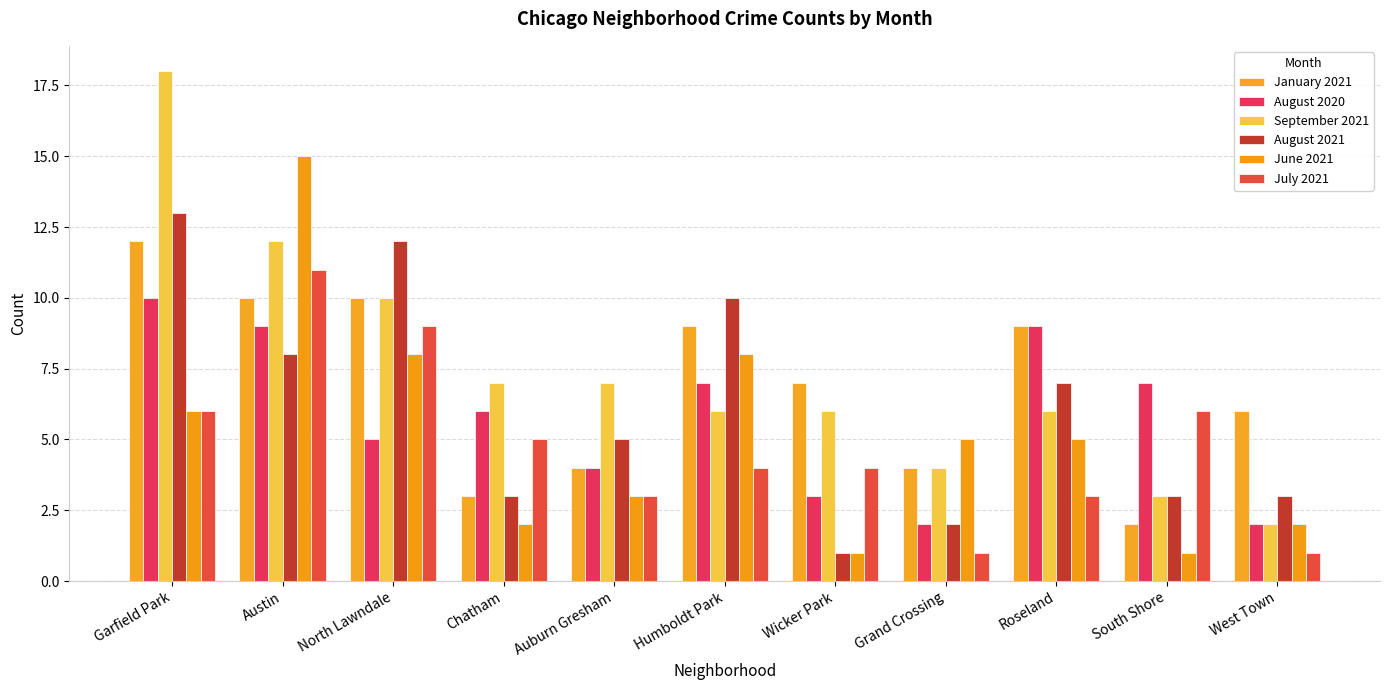

How many groups of bars are there?

11